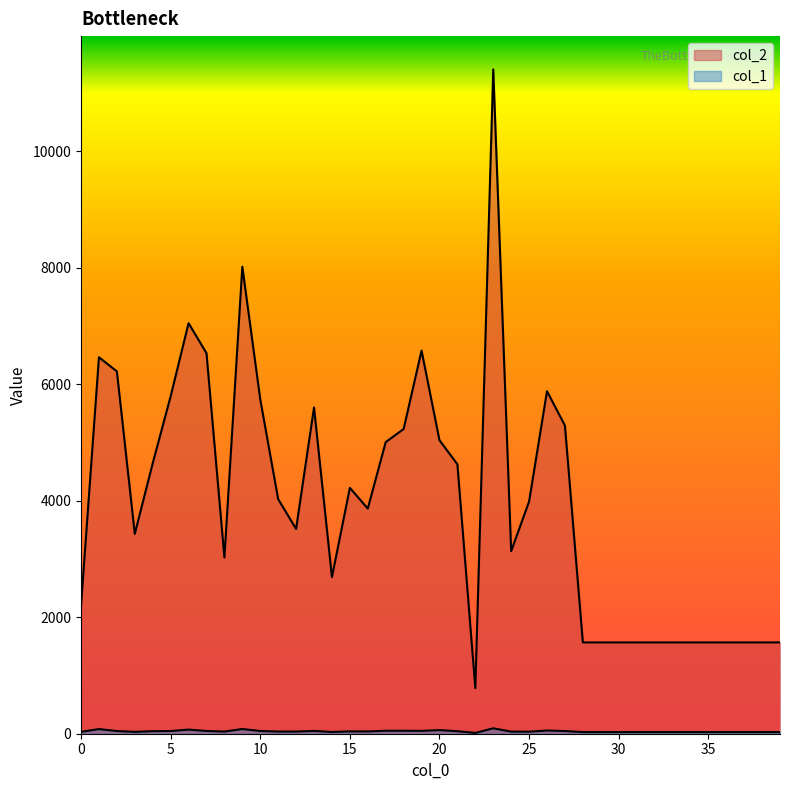

At which category does the chart reach its peak across all series?

23